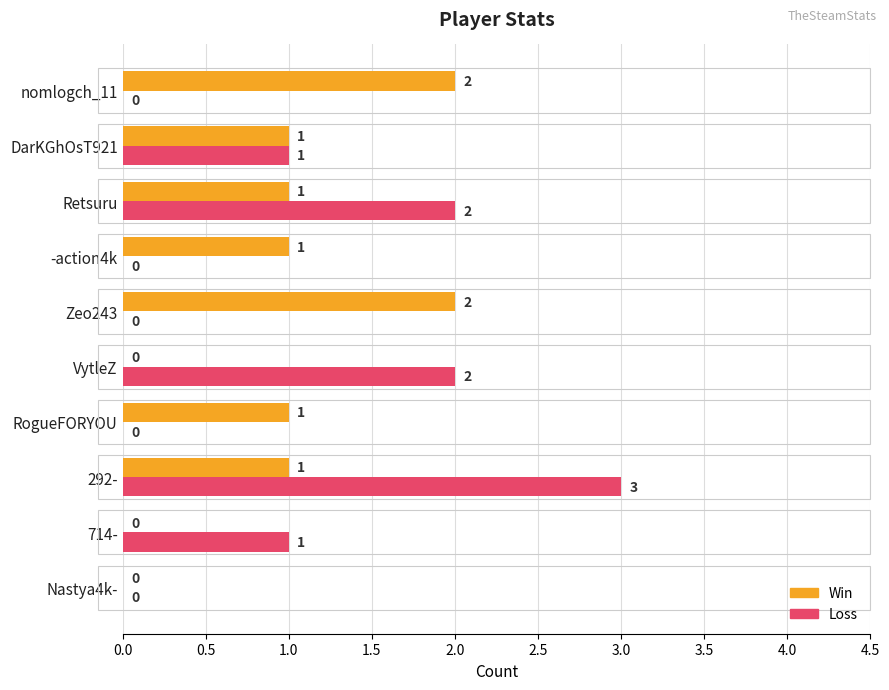

Is it true that Loss equals 3 at 292-?

True